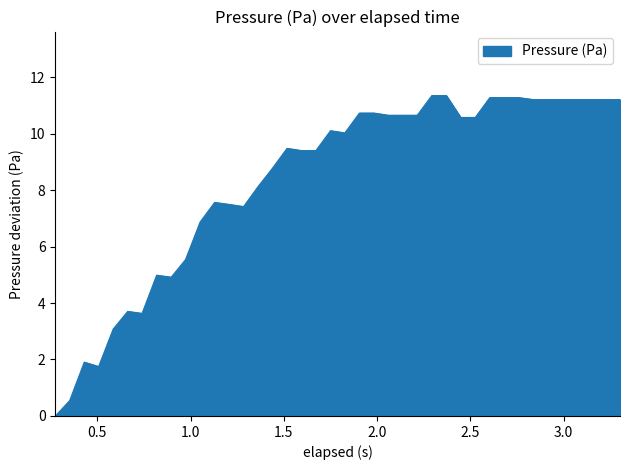

What is the difference between the maximum and minimum values?

11.3